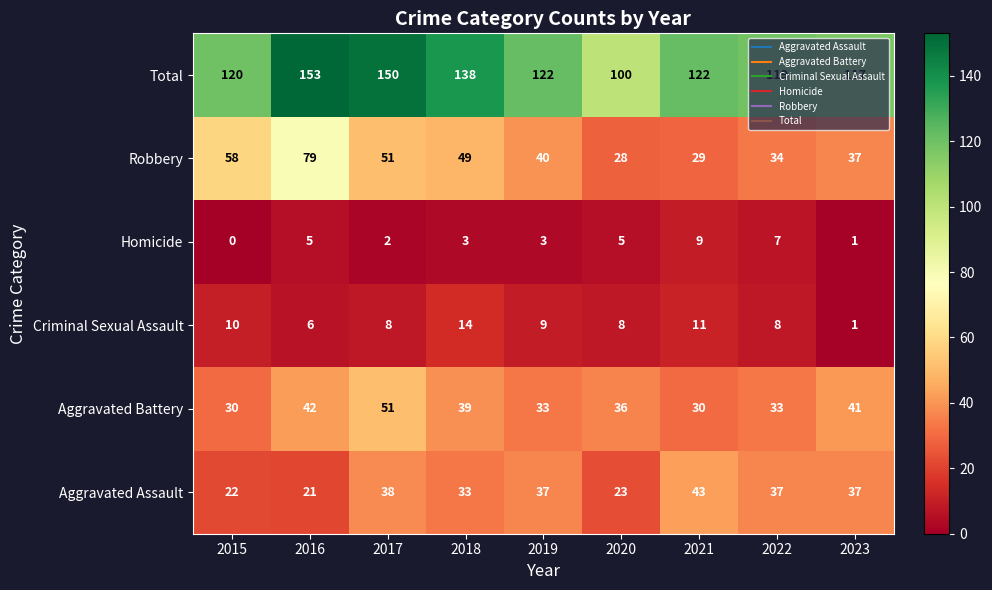

Which series changed the most between 2017 and 2022?

Total